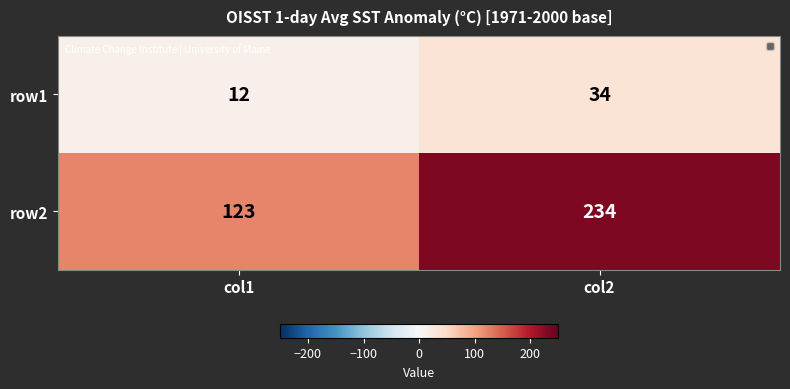

What is the difference between the maximum and minimum values in the row1 series?

22